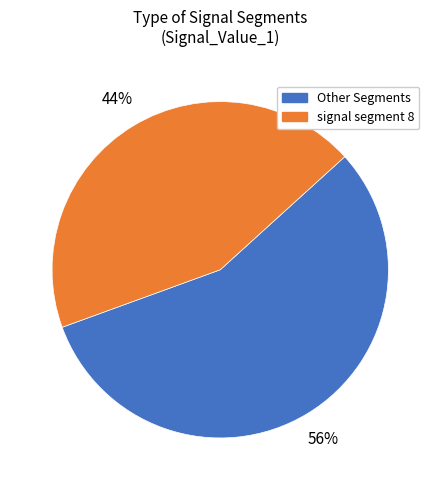

Is there any slice that represents more than half of the pie?

Yes